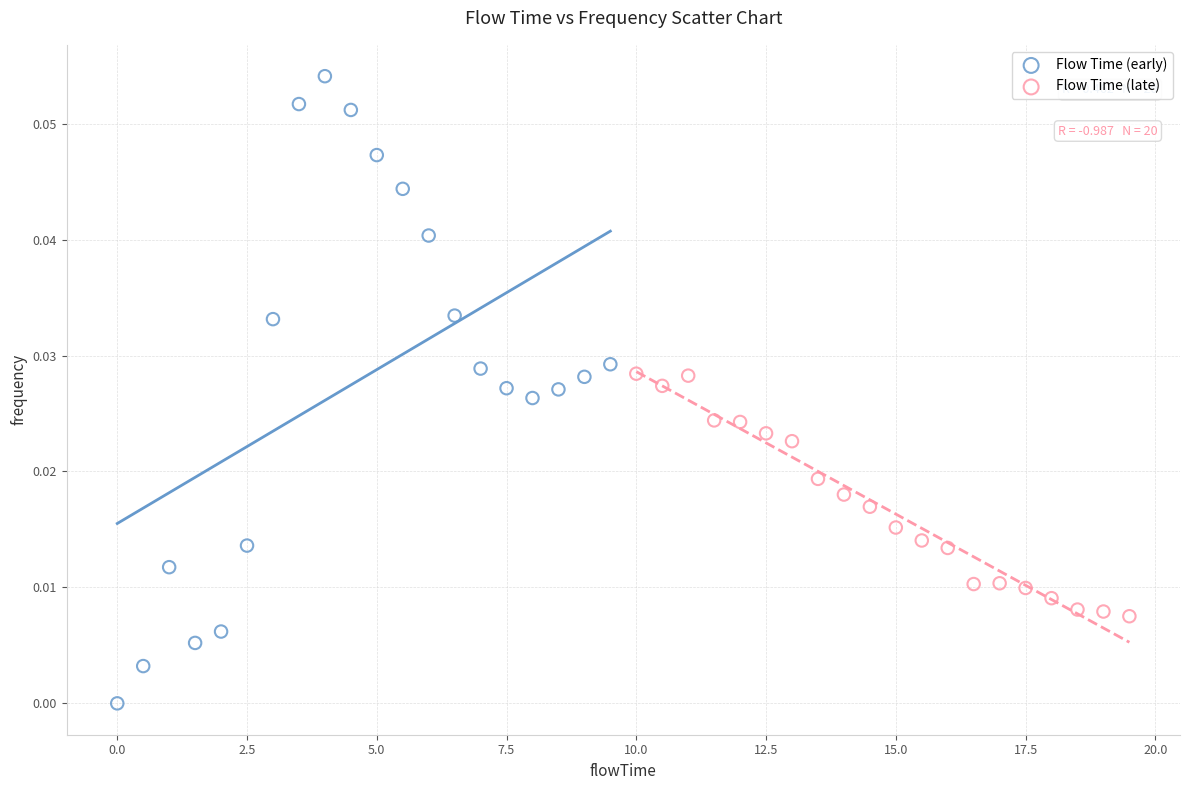

Which series has the largest Y range (max minus min)?

Flow Time (early)